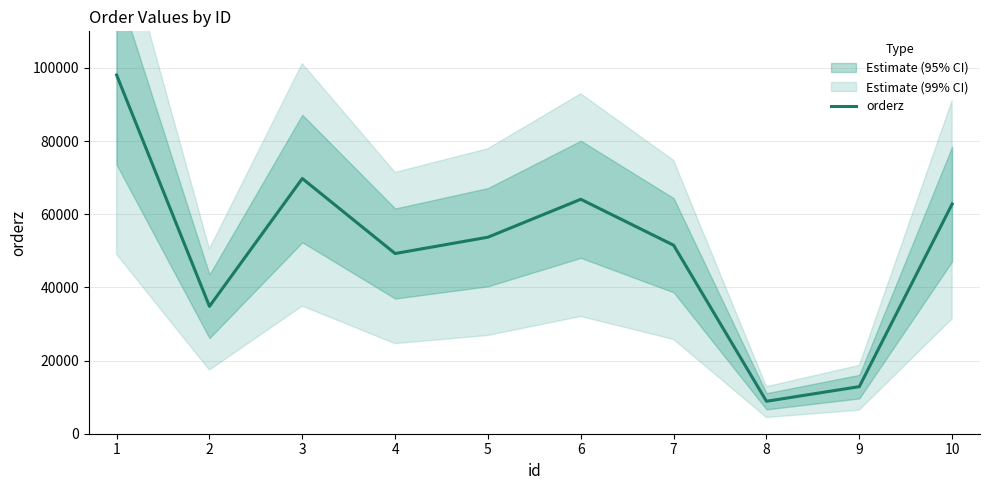

Does the chart have visible grid lines?

Yes